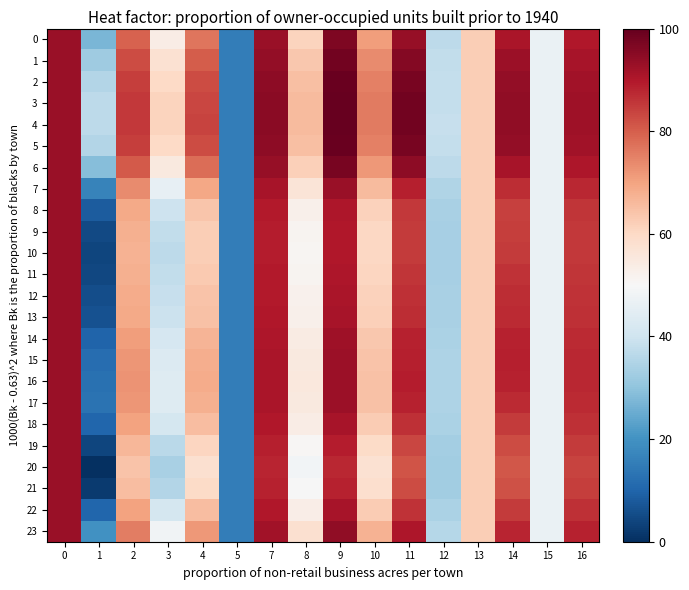

At 3, list the series in order from largest to smallest.

4, 3, 5, 2, 1, 6, 0, 23, 7, 16, 17, 15, 14, 22, 18, 8, 13, 12, 11, 9, 10, 19, 21, 20